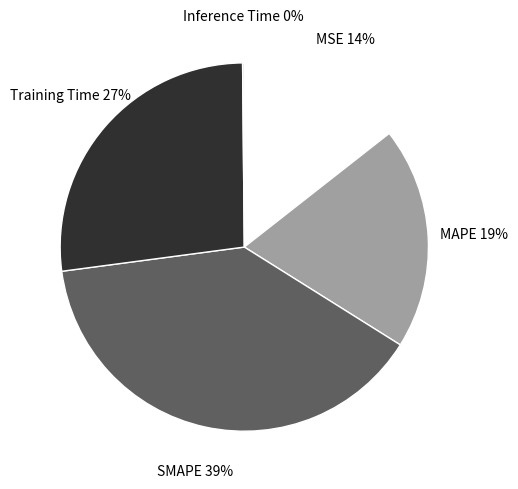

What is the largest slice in the pie chart?

SMAPE